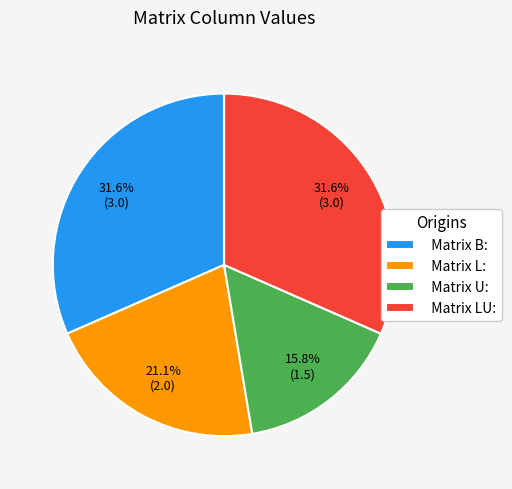

Approximately how many times larger is the value at Matrix L: compared to Matrix LU:?

0.7